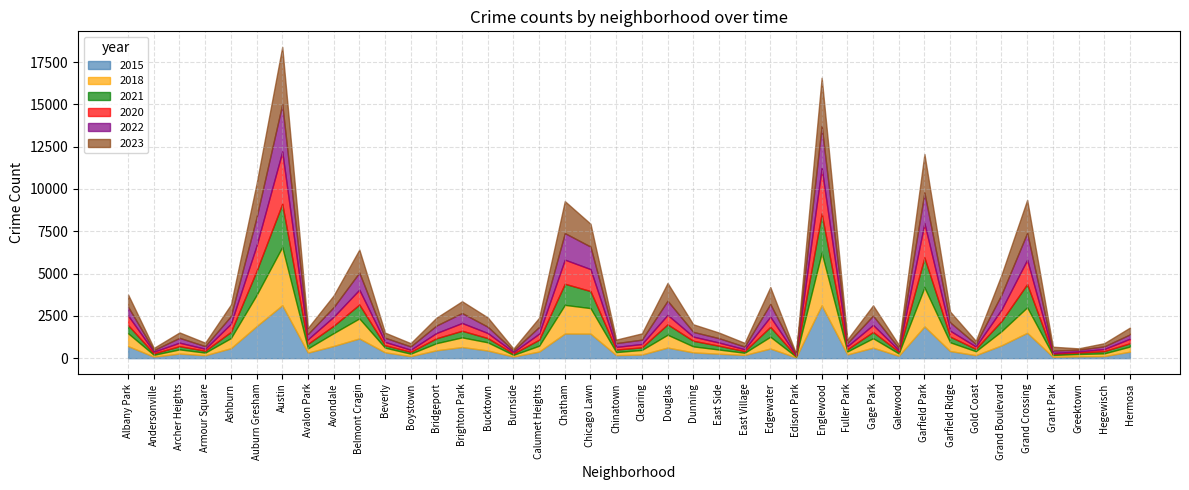

What is the lowest value of the 2015 series?

49